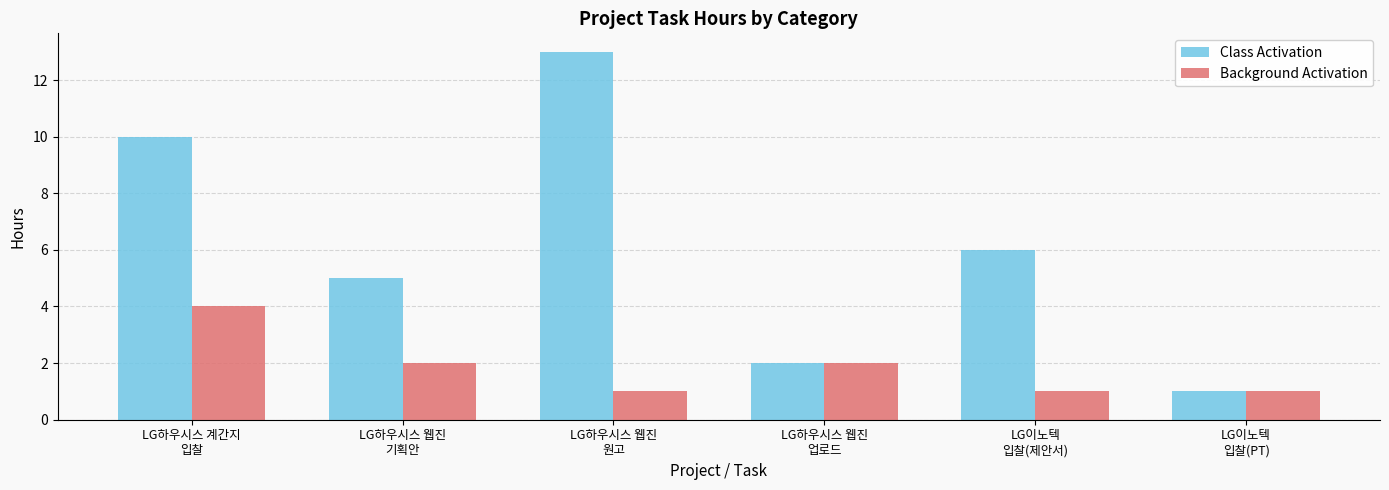

Which series has the largest total across all categories?

Class Activation